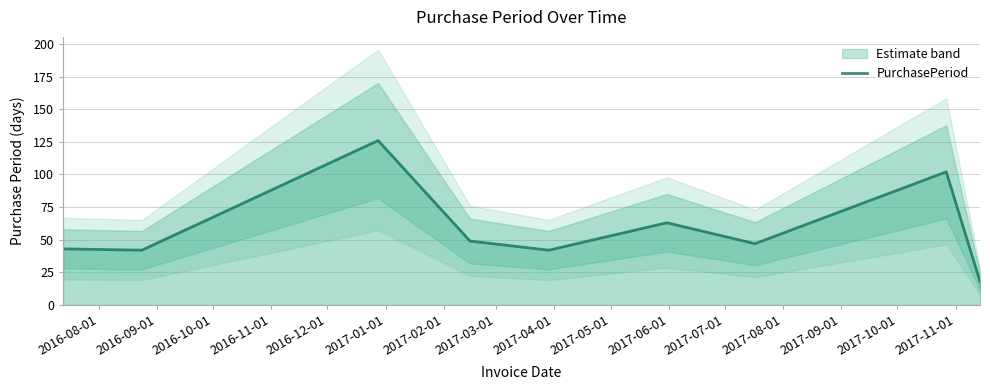

What is the lowest value of the PurchasePeriod series?

18